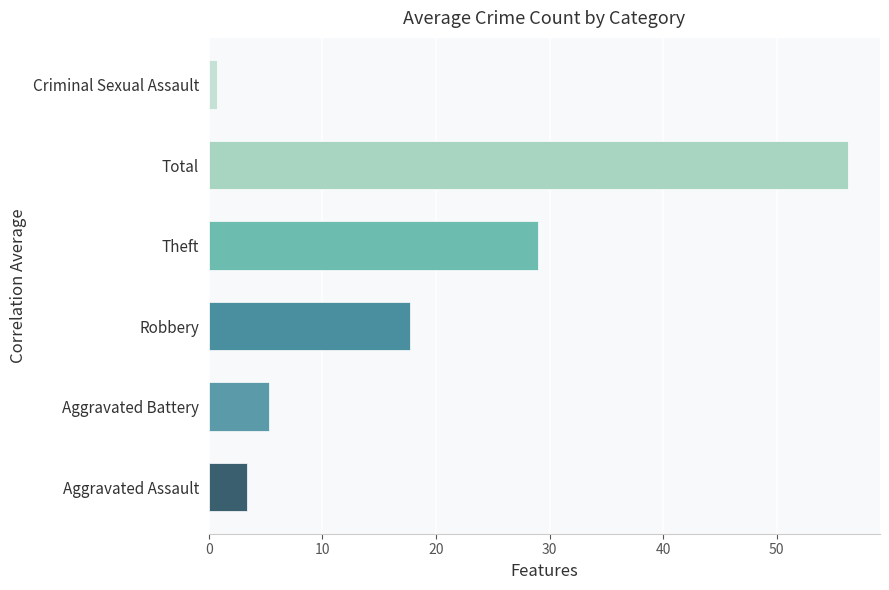

What is the value of the Aggravated Battery bar at the 3rd from the left?

5